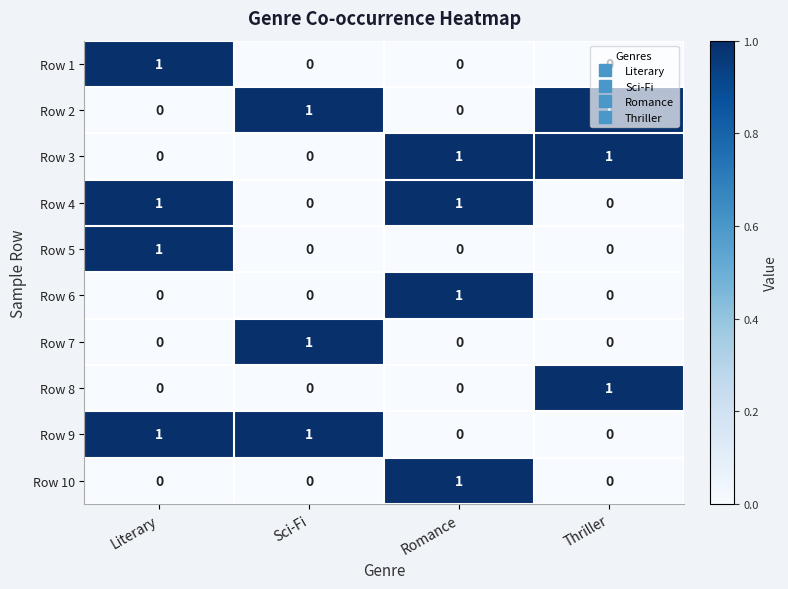

At which label does Row 5 reach its peak?

Literary